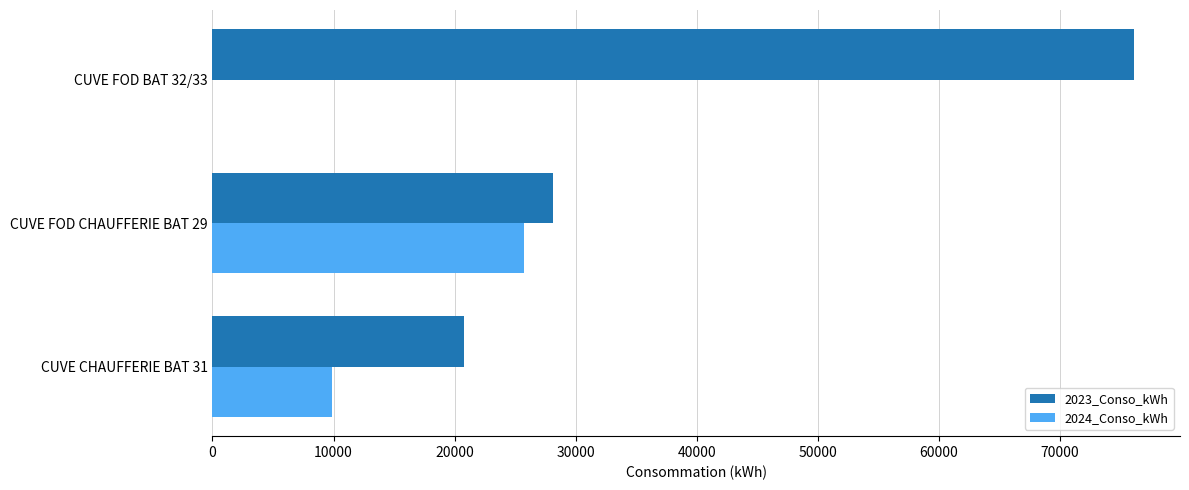

What is the sum of all 2023_Conso_kWh values?

125000